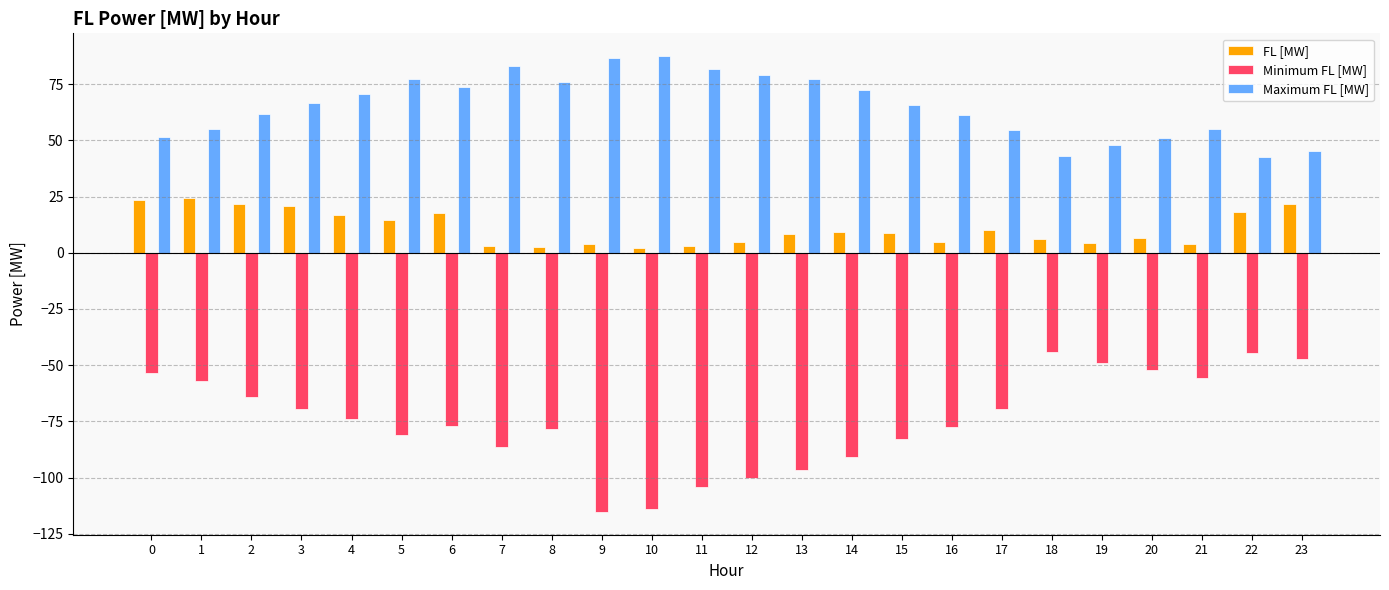

Is it true that Maximum FL [MW] equals 80.7 at 21?

False